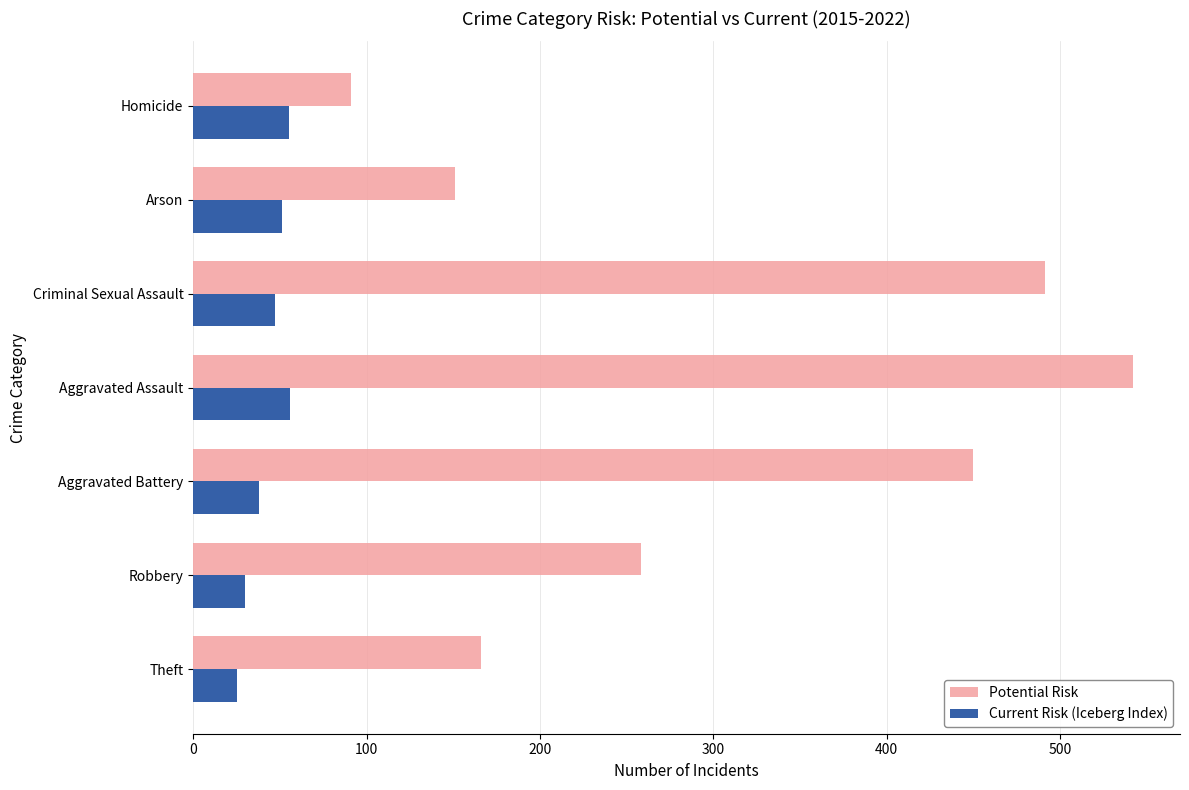

Which series has the largest total across all categories?

Potential Risk